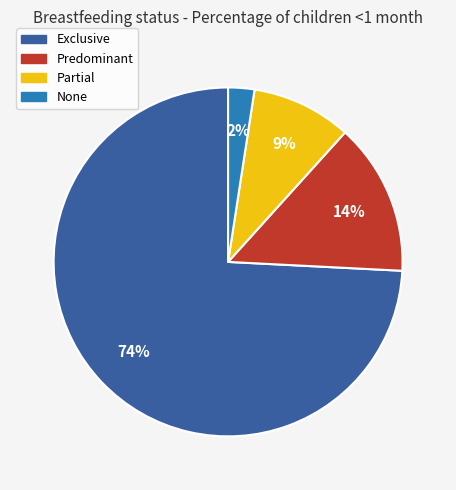

How many slices are in this pie chart?

4